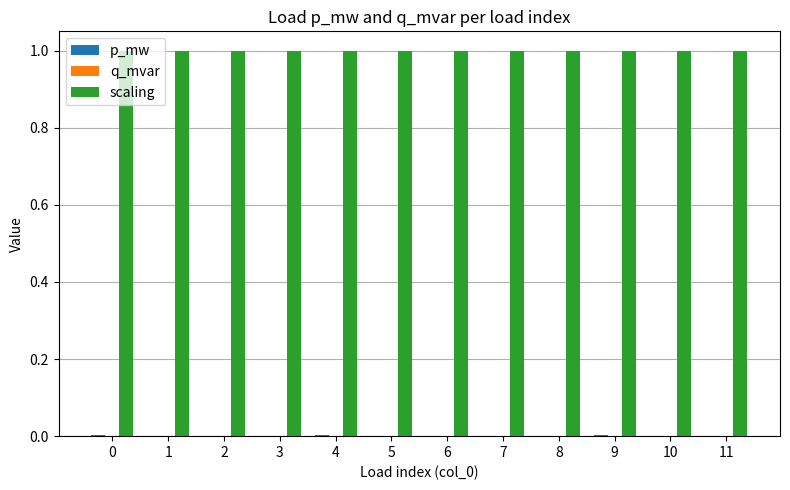

The scaling series shows 1.0 at 11. True or false?

True